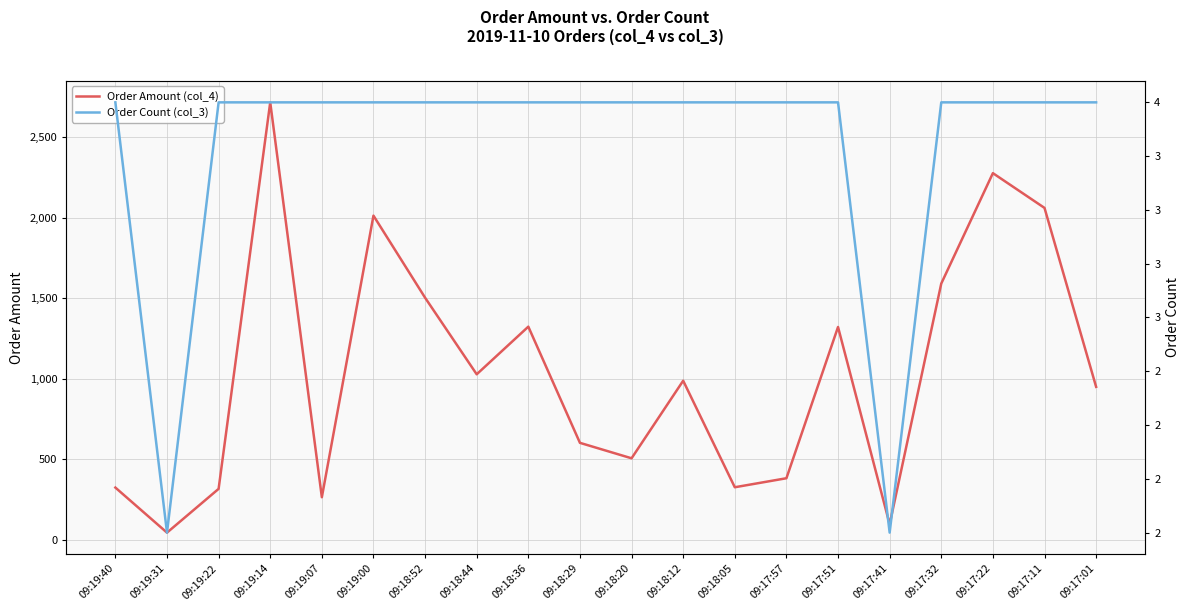

Which series has the widest spread of values?

Order Amount (col_4)